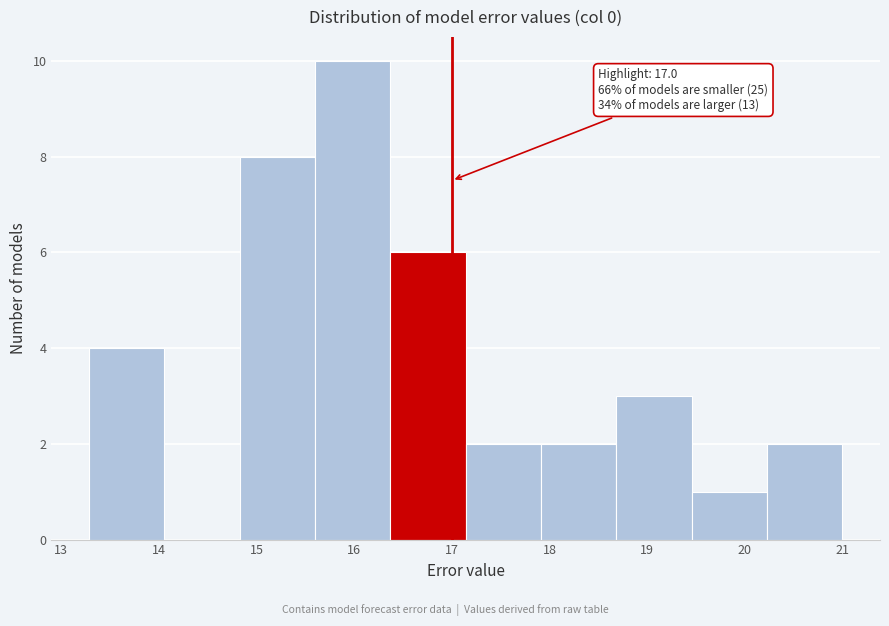

Which range on the x-axis has the tallest bar?

15.6 to 16.4